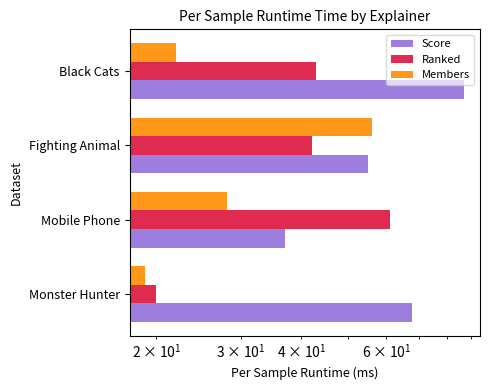

What is the difference between the maximum and minimum values in the Ranked series?

41